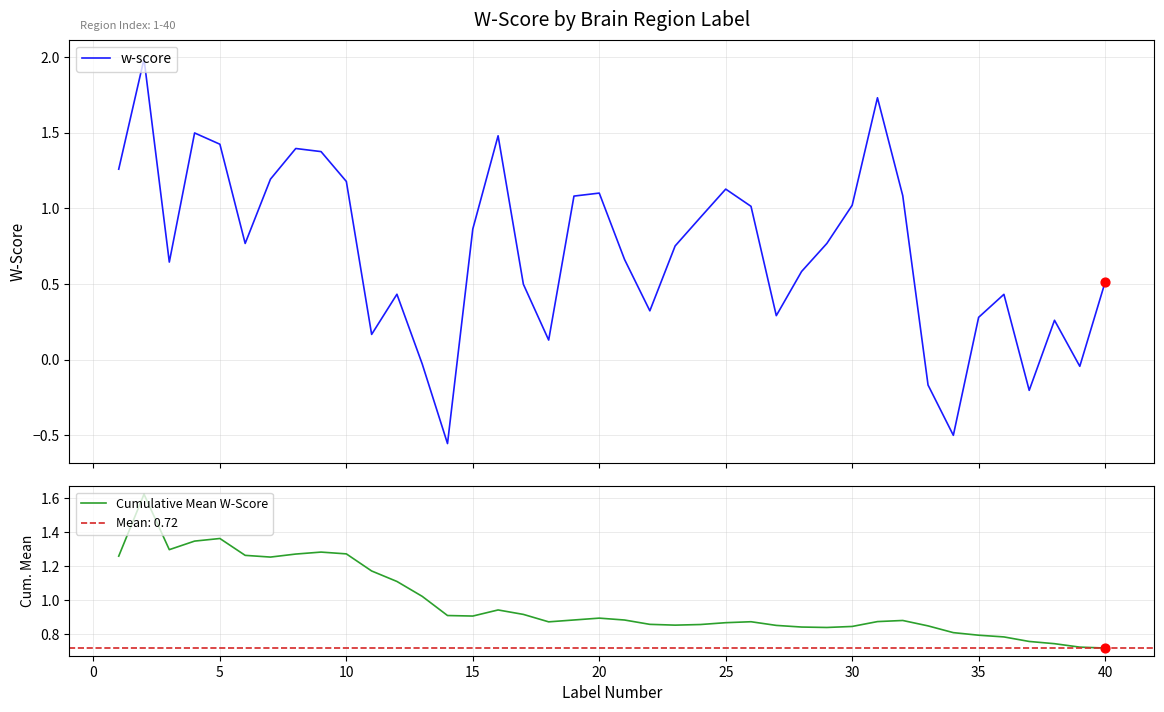

What is the highest value of the w-score series?

2.0